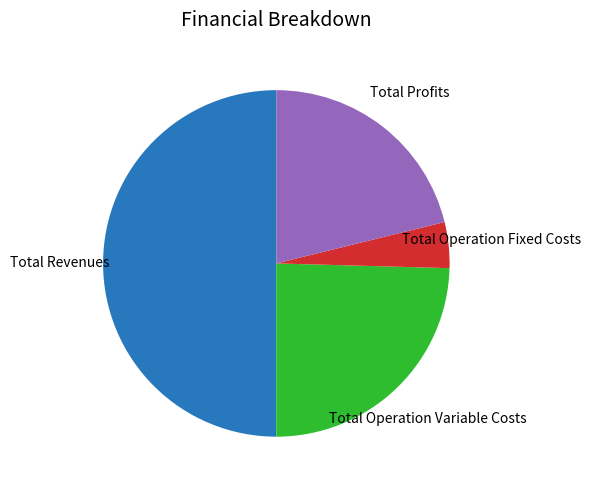

Does Total Profits represent more than half of the total?

No